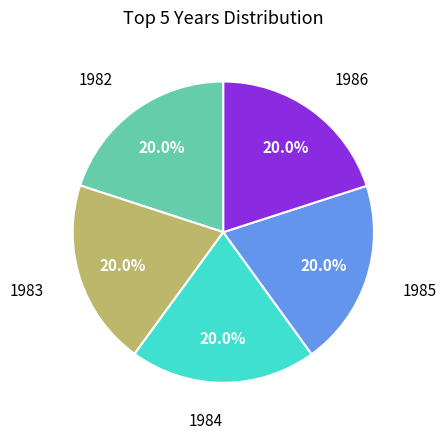

Count the number of slices in the pie.

5